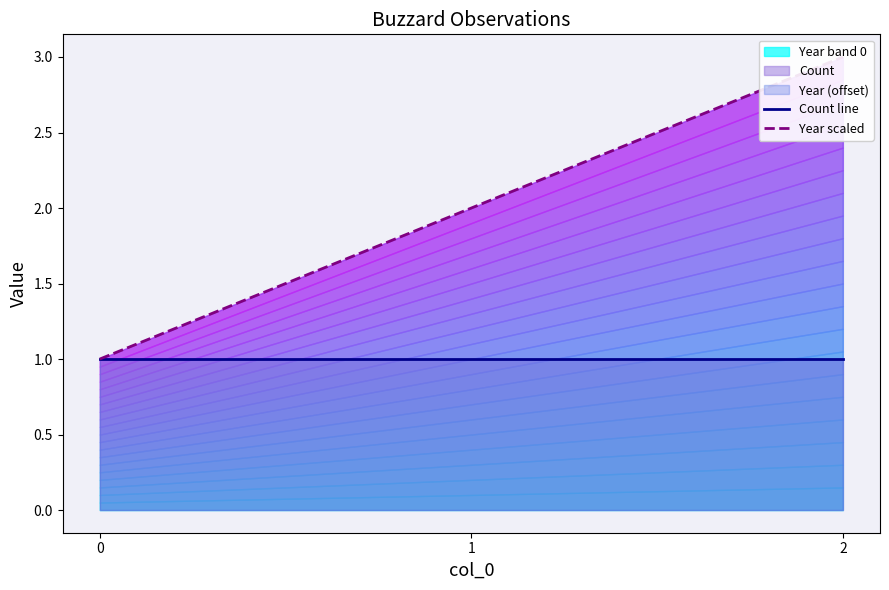

How many data points does each series have?

3